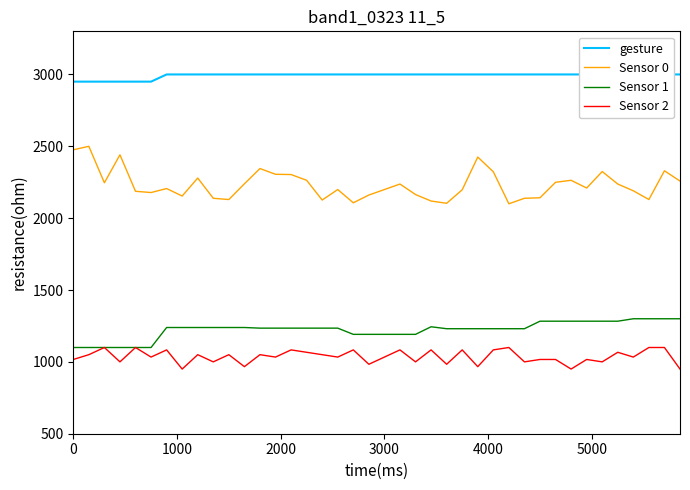

How many data points in Sensor 2 are less than 1033?

16